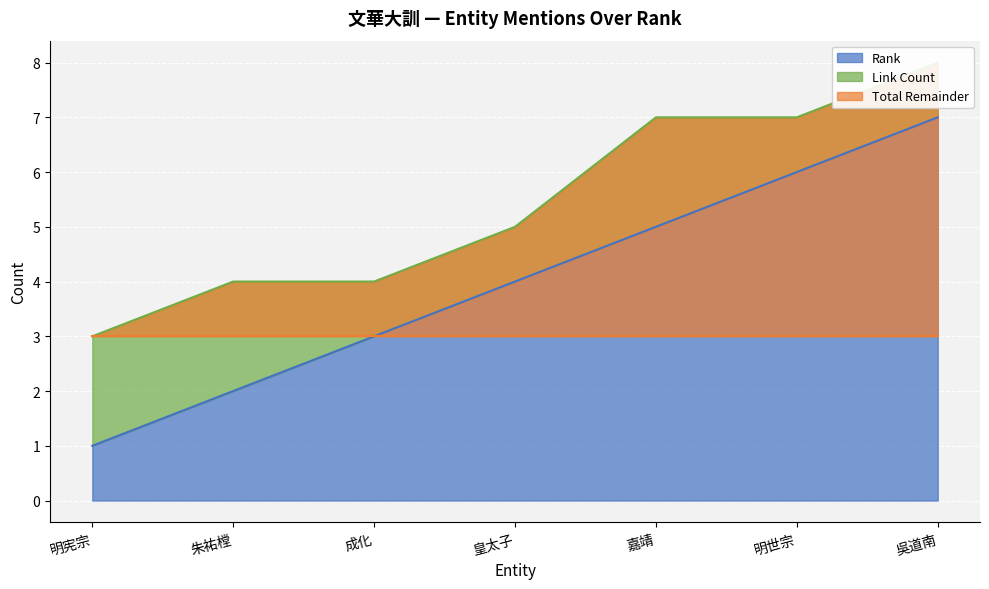

How many values in the Rank series are below 4?

3